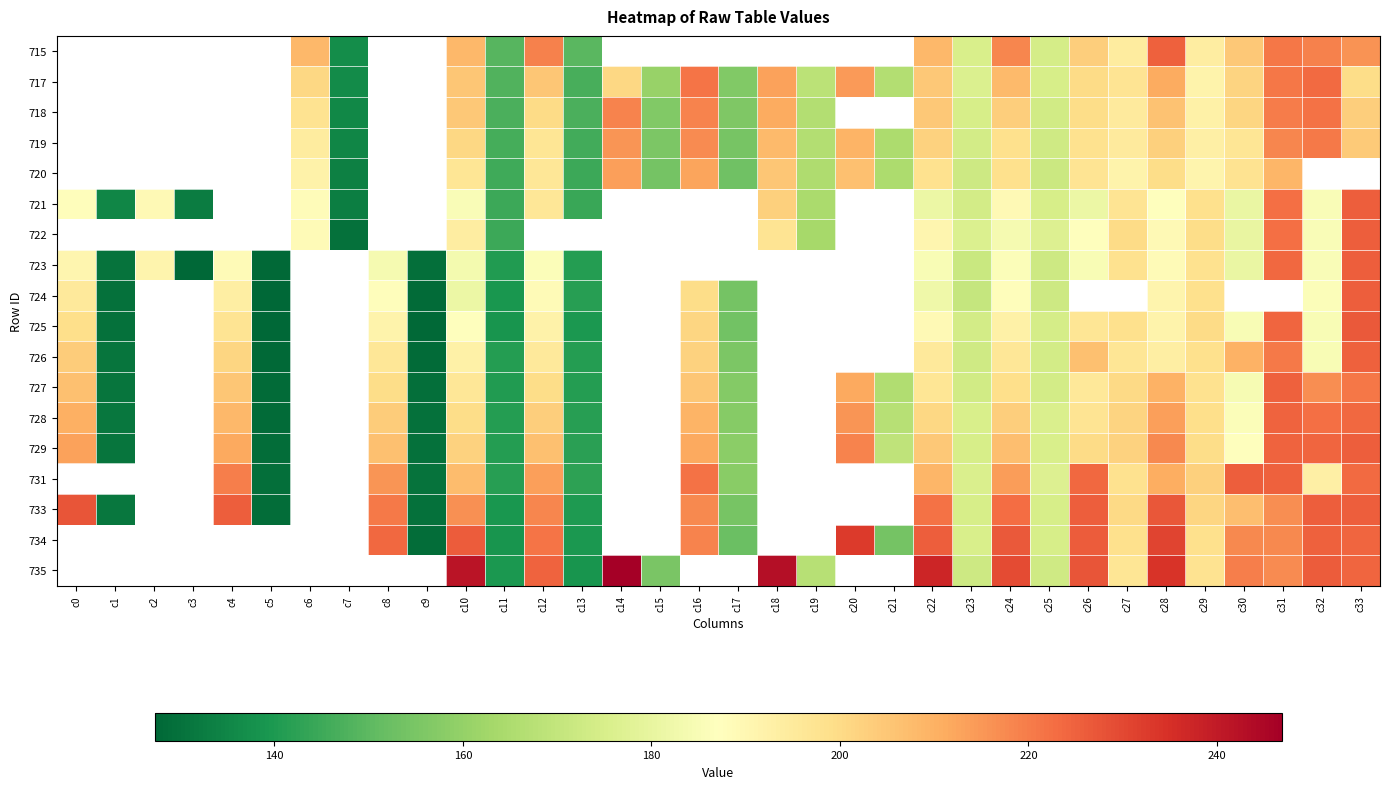

Read the 729 value at c1.

130.9